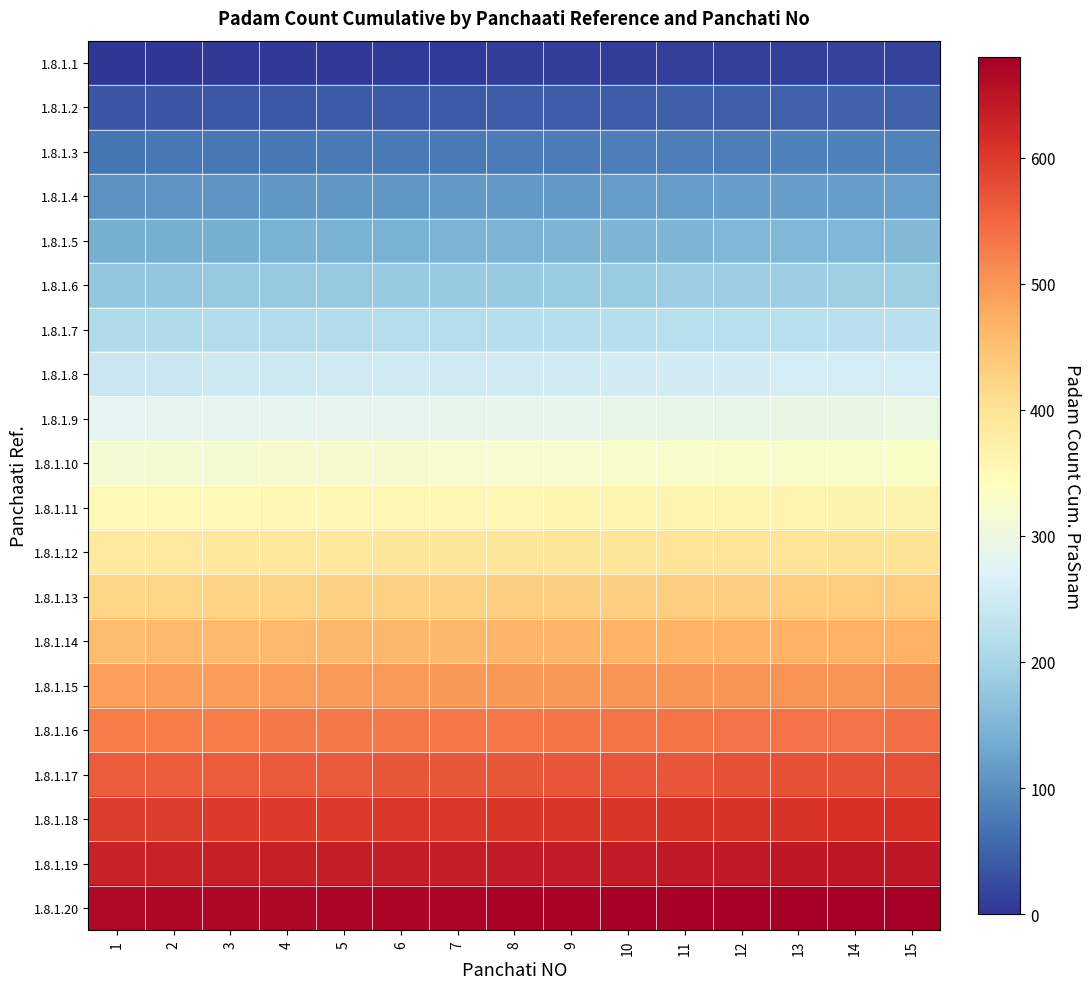

Rank the series by their maximum value, from highest to lowest.

1.8.1.20, 1.8.1.19, 1.8.1.18, 1.8.1.17, 1.8.1.16, 1.8.1.15, 1.8.1.14, 1.8.1.13, 1.8.1.12, 1.8.1.11, 1.8.1.10, 1.8.1.9, 1.8.1.8, 1.8.1.7, 1.8.1.6, 1.8.1.5, 1.8.1.4, 1.8.1.3, 1.8.1.2, 1.8.1.1